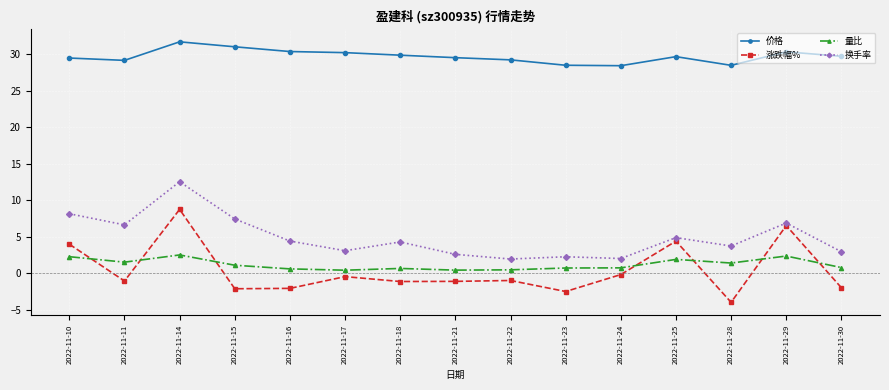

Rank the series at 2022-11-11 from highest to lowest value.

价格, 换手率, 量比, 涨跌幅%